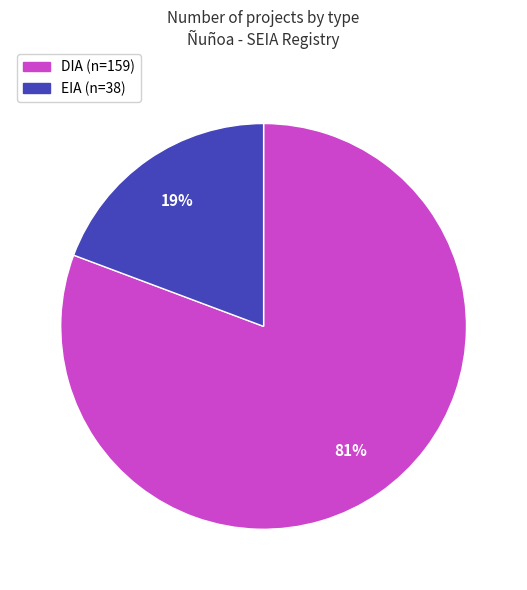

To the nearest percent, what is the combined percentage of DIA and EIA?

100%